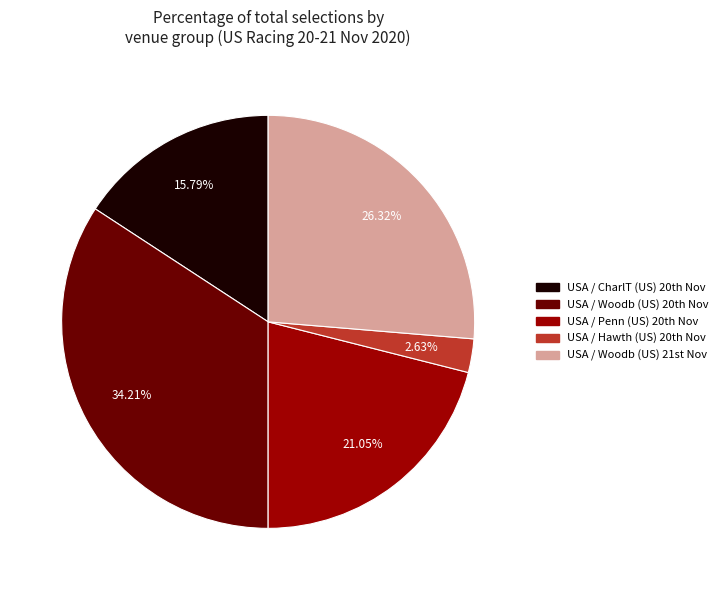

Rank the categories by value from lowest to highest.

USA / Hawth (US) 20th Nov, USA / CharlT (US) 20th Nov, USA / Penn (US) 20th Nov, USA / Woodb (US) 21st Nov, USA / Woodb (US) 20th Nov